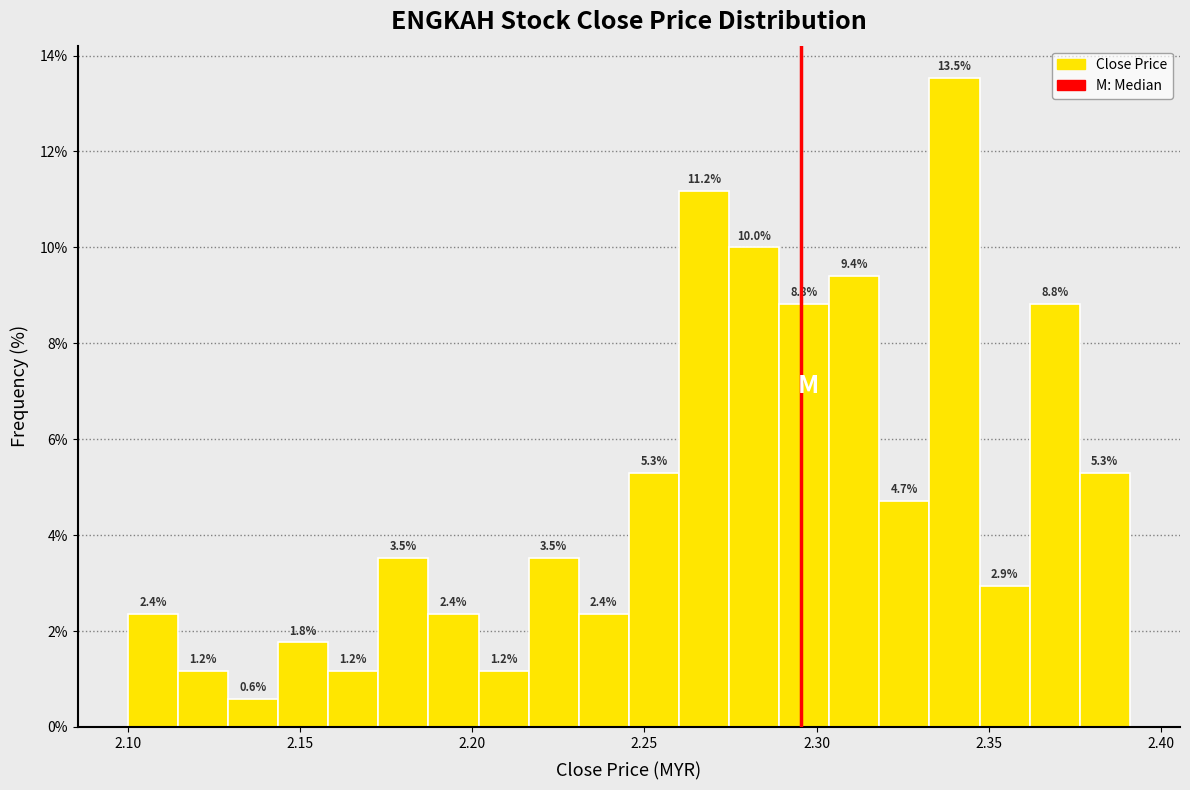

Read against the x-axis, roughly where is the centre of the tallest bar?

2.340